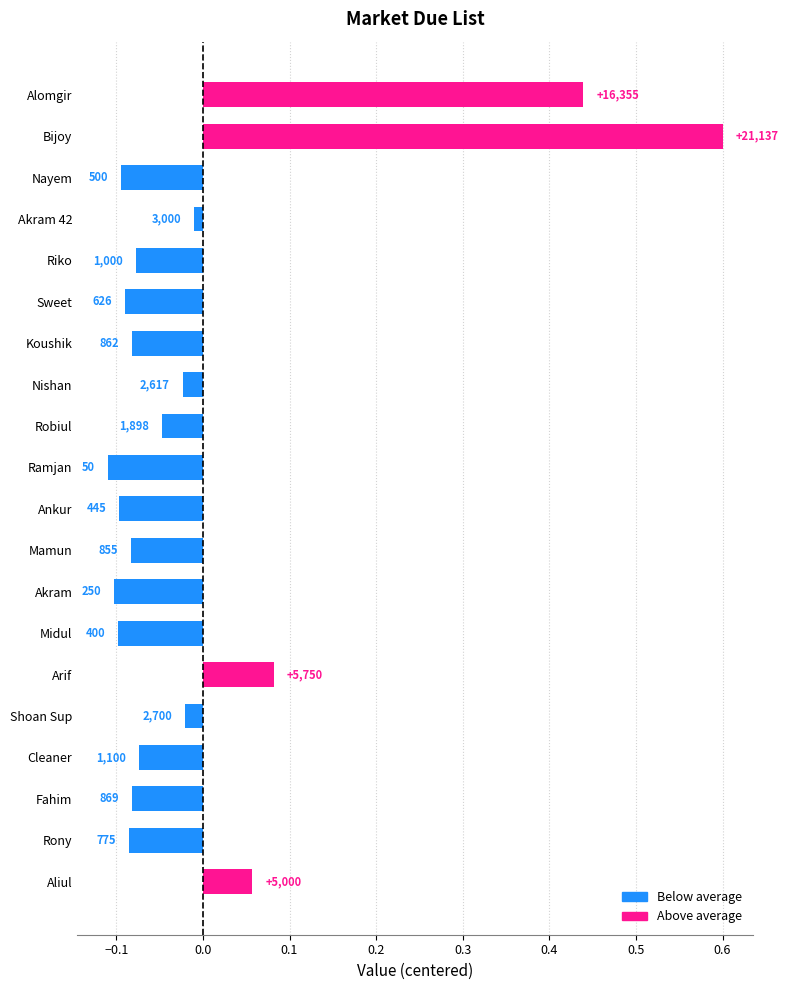

Count the number of categories in the chart.

20